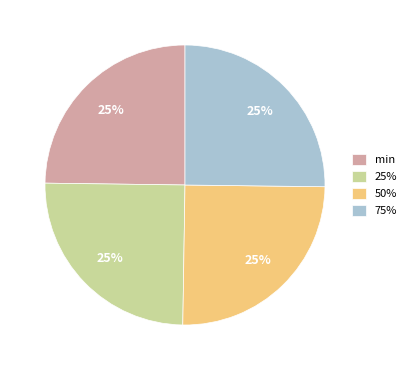

Approximately how many times larger is the value at 50% compared to min?

1.0